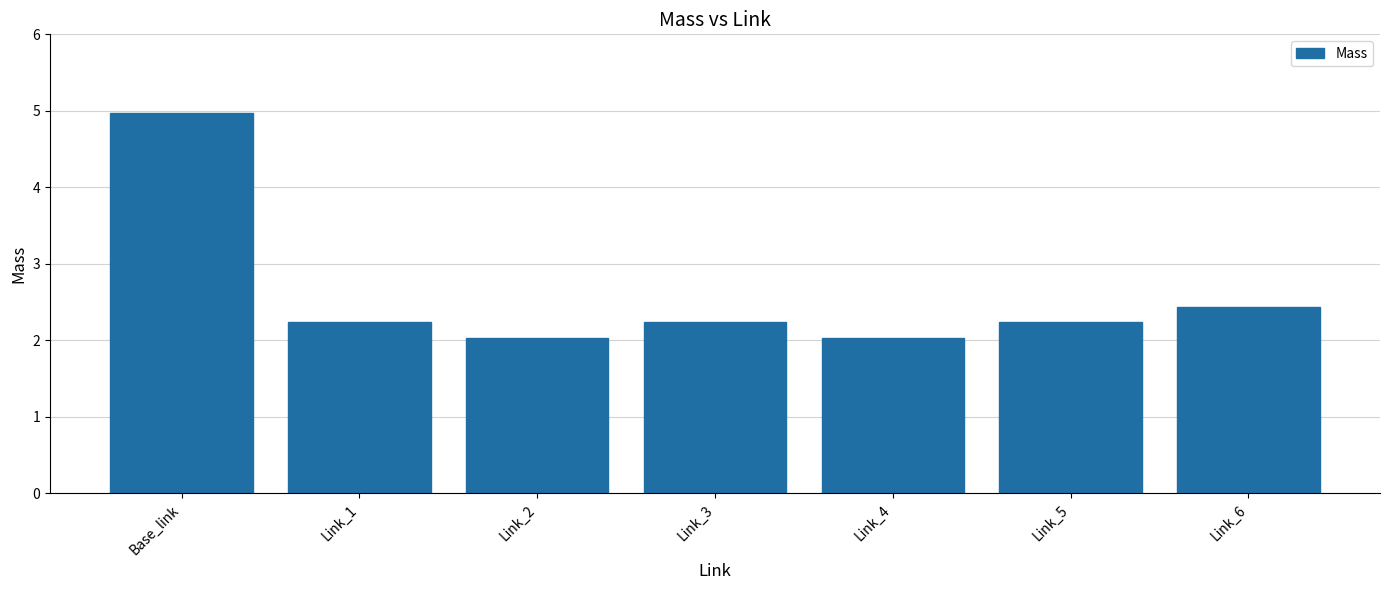

Is it true that the value at Link_4 is 2.0?

True